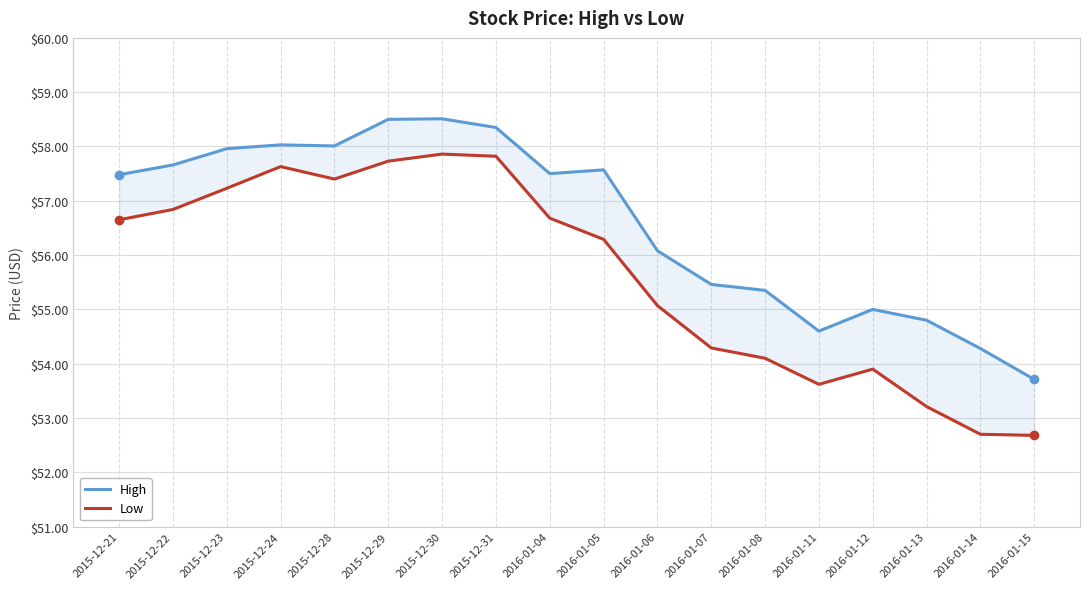

Which series has the widest spread of values?

Low